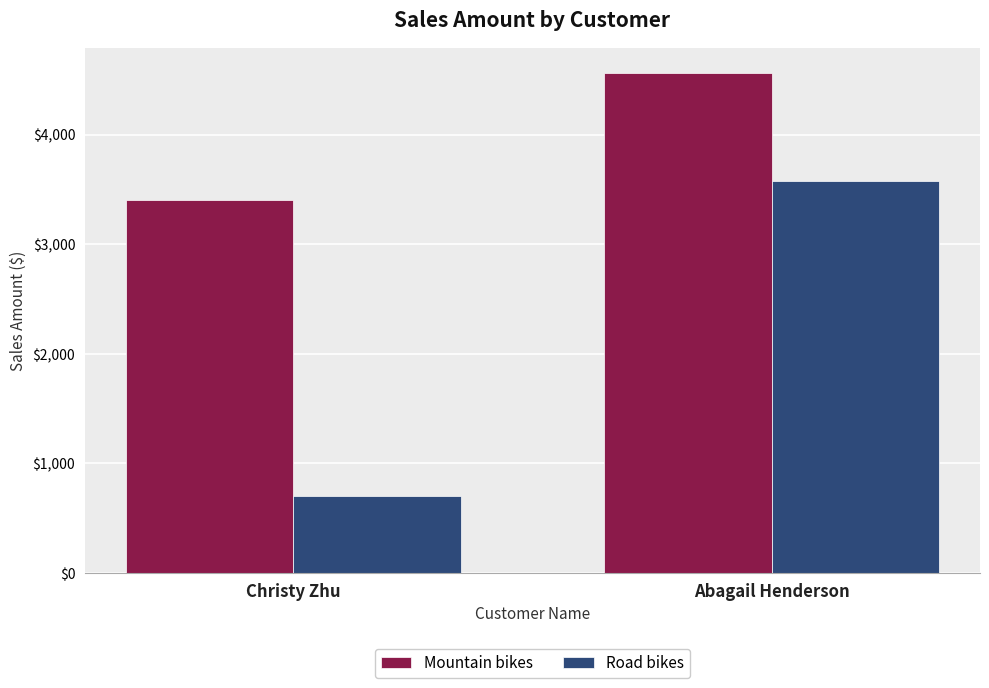

What position from the left is Abagail Henderson?

2